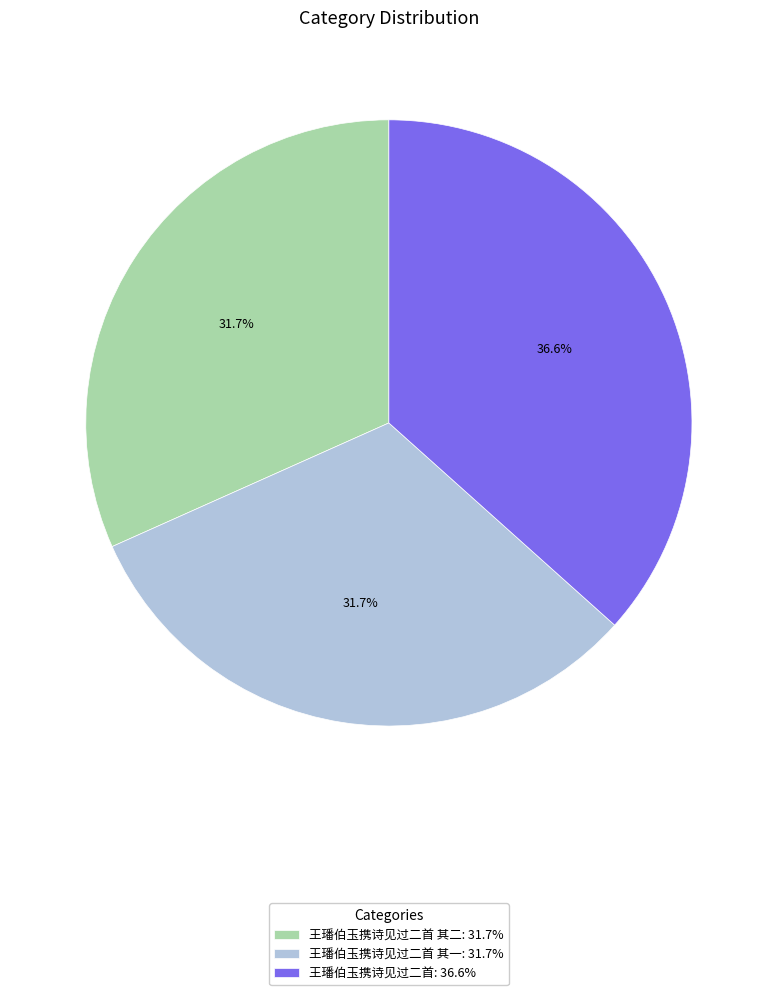

How many segments does this pie chart have?

3